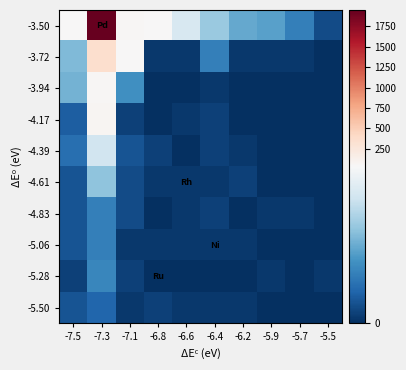

Count the number of categories in the chart.

10